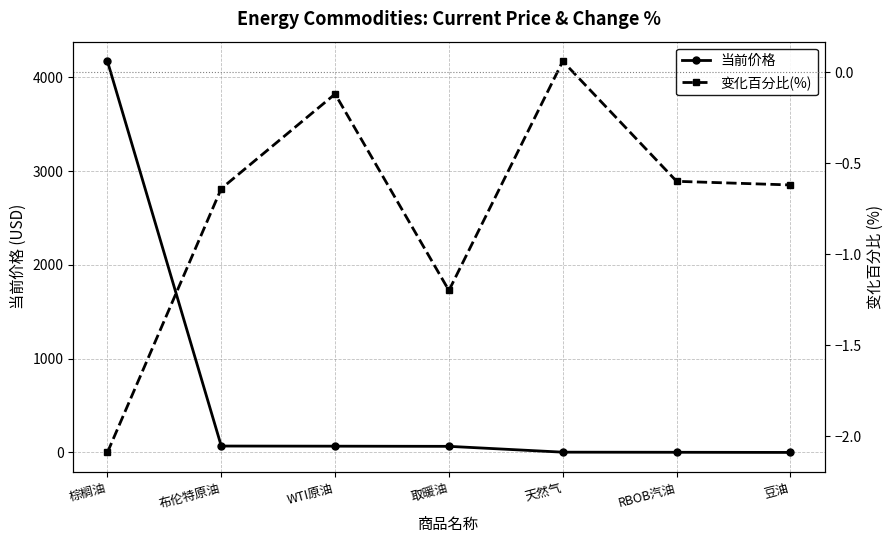

What is the label of the 7th point from the right?

棕榈油